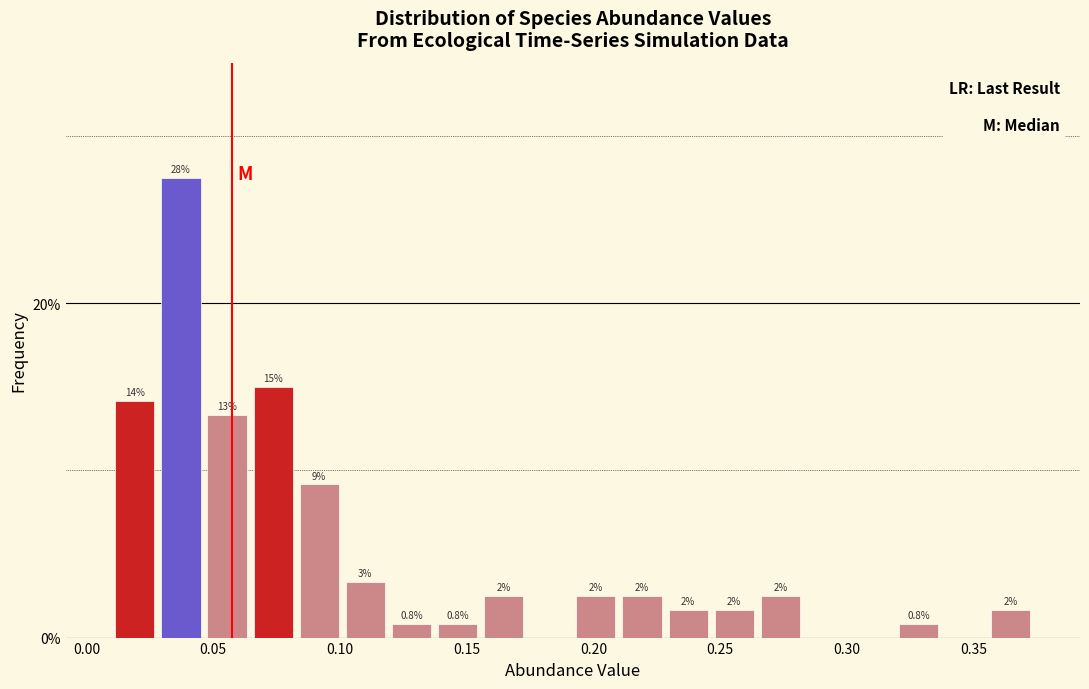

Around what value on the x-axis is the tallest bar? Give the approximate position of its centre, as read against the axis.

0.035